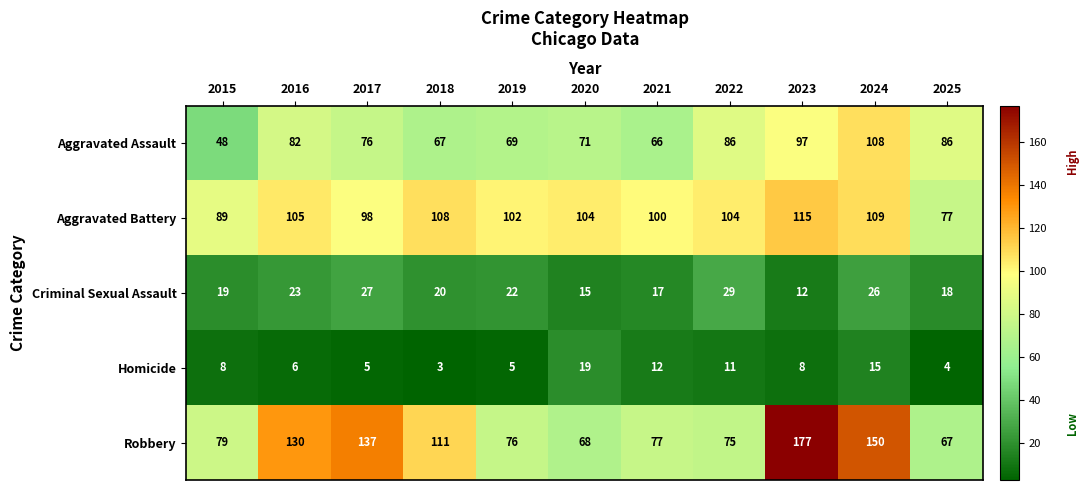

At 2023, list the series in order from smallest to largest.

Homicide, Criminal Sexual Assault, Aggravated Assault, Aggravated Battery, Robbery